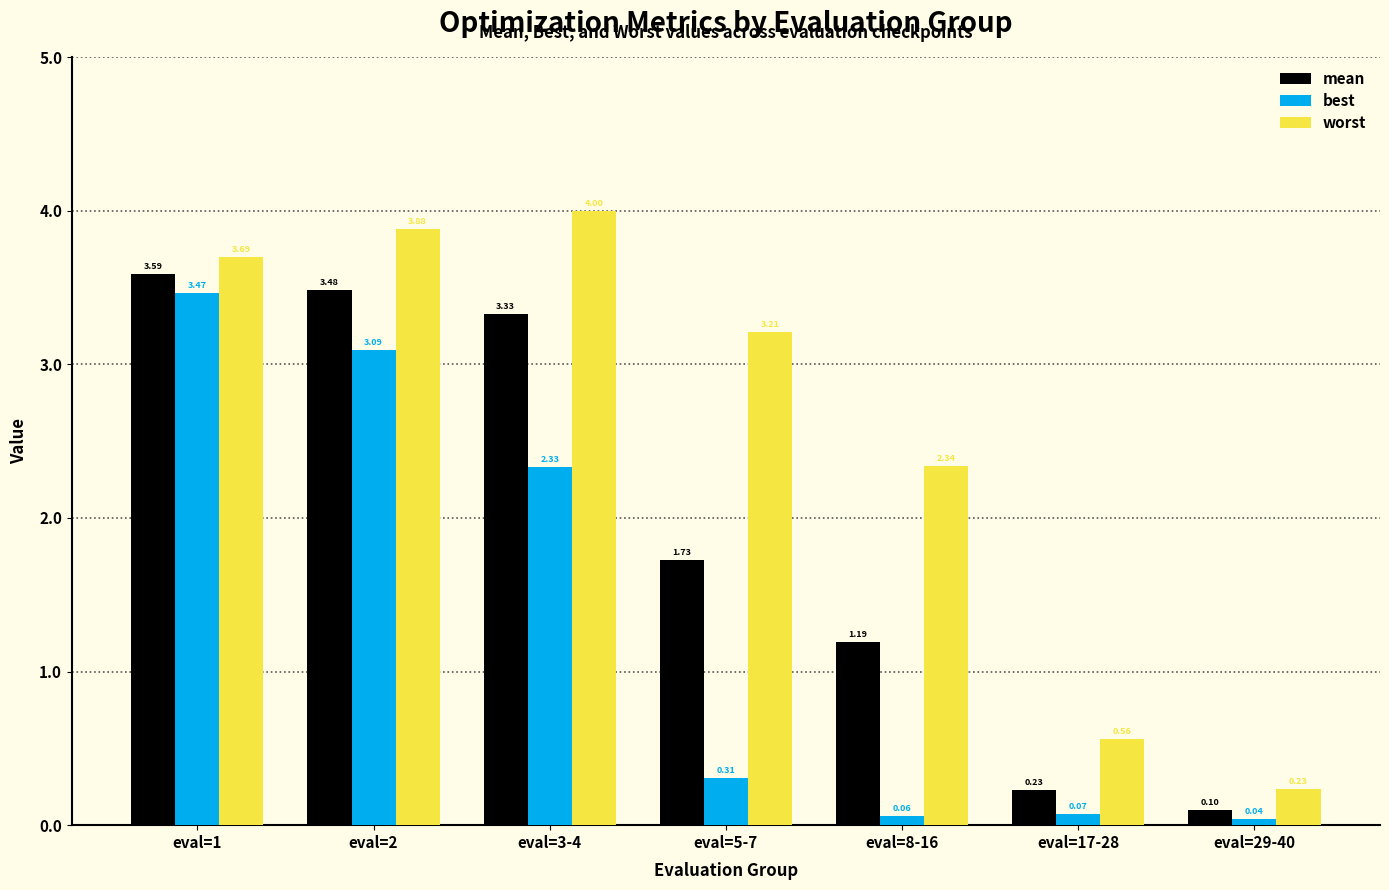

At how many categories does at least one series exceed 3?

4